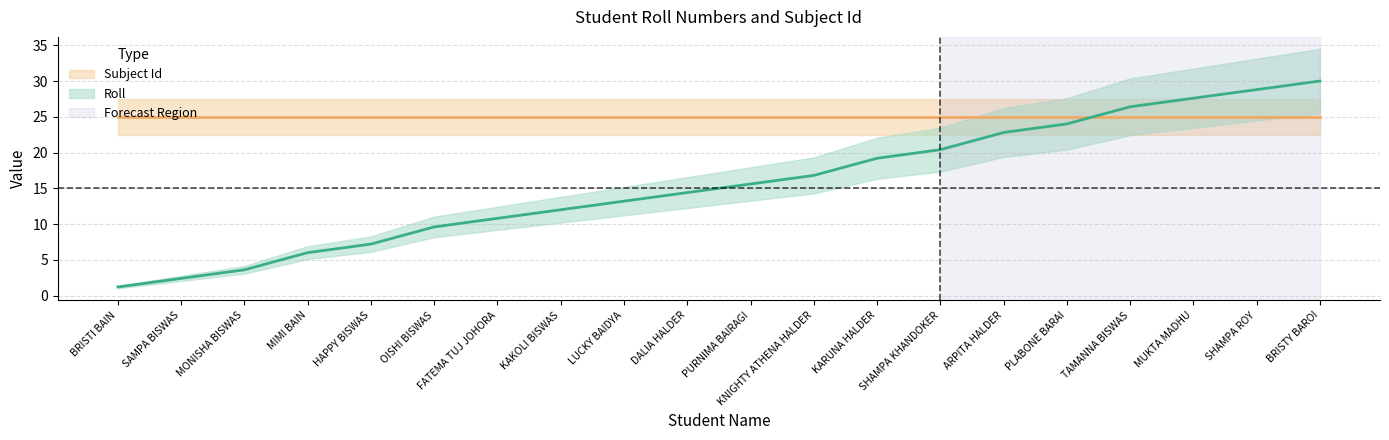

What is the value of the 4th point from the left?

6.0